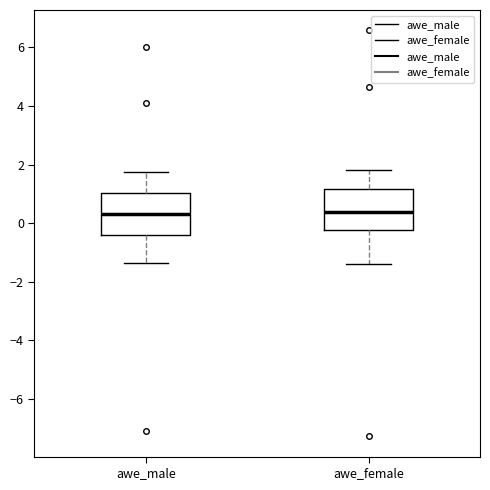

Where is the lower edge of the box for awe_male on the y-axis? The values are not printed on the chart, so give them approximately, as read against the axis.

-0.4